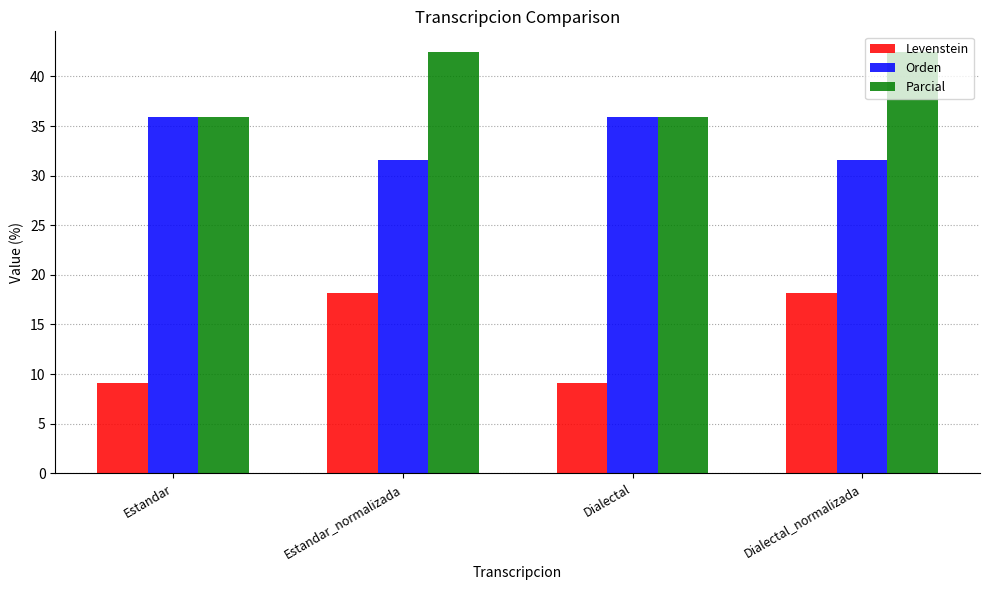

Are the bars grouped side by side (vs. stacked)?

Yes